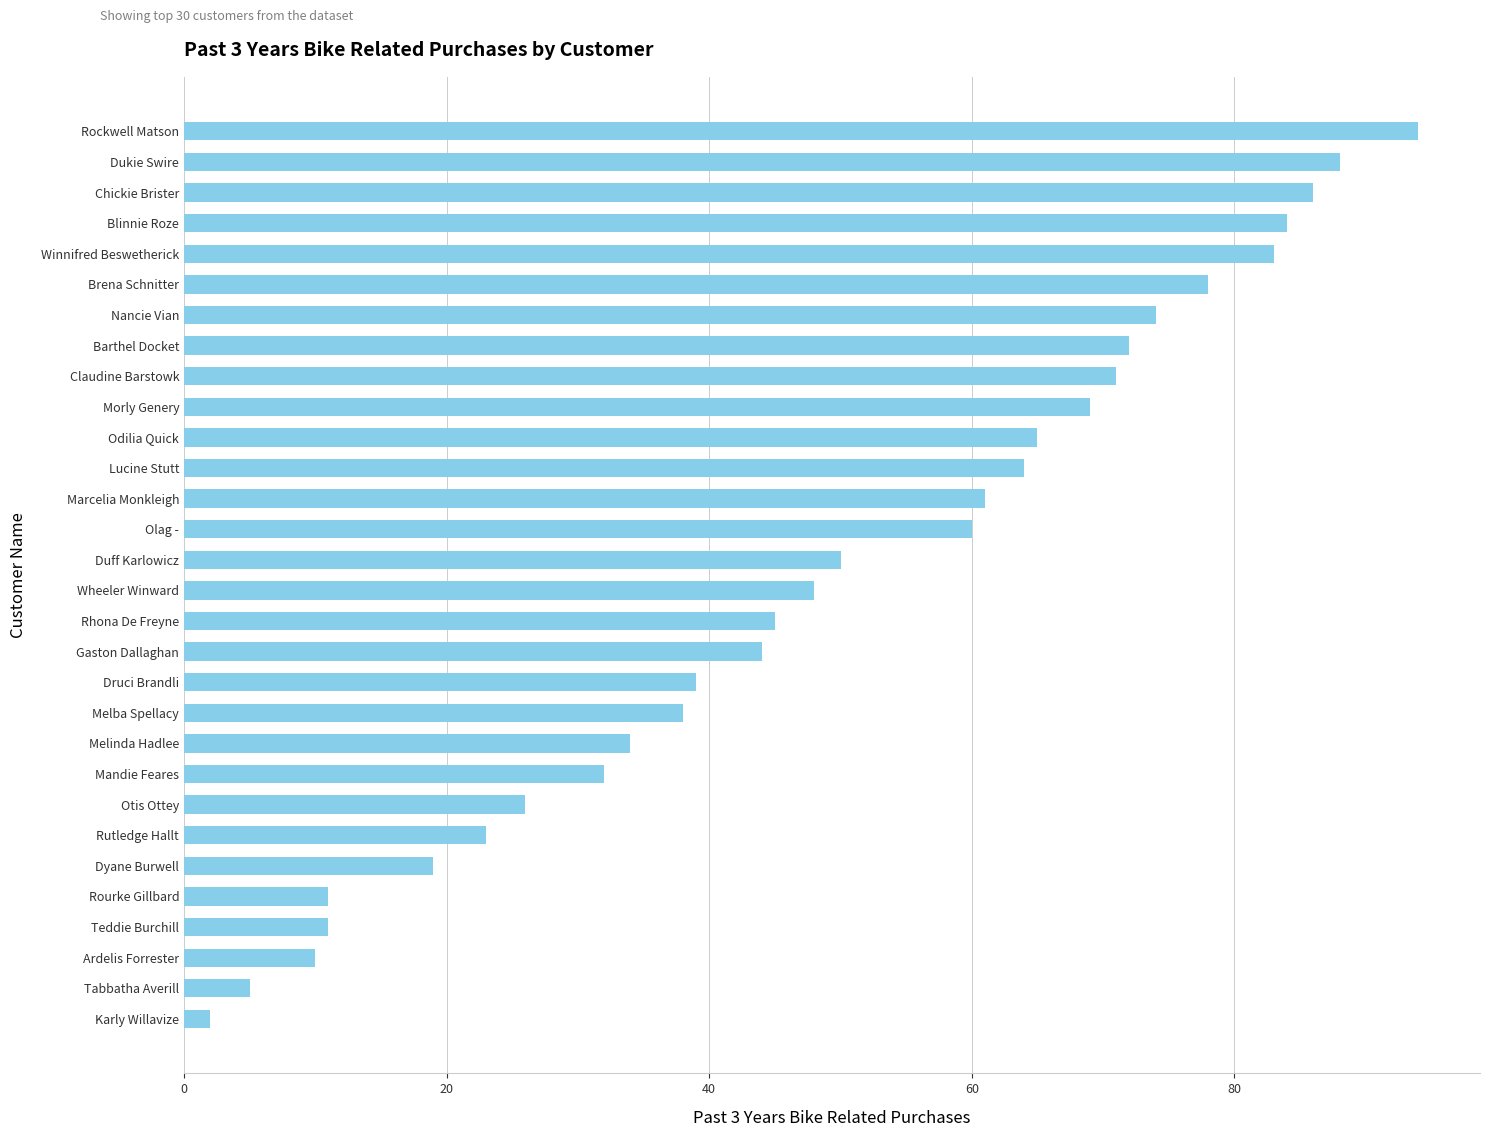

What is the ratio of the value at Odilia Quick to the value at Brena Schnitter?

0.8